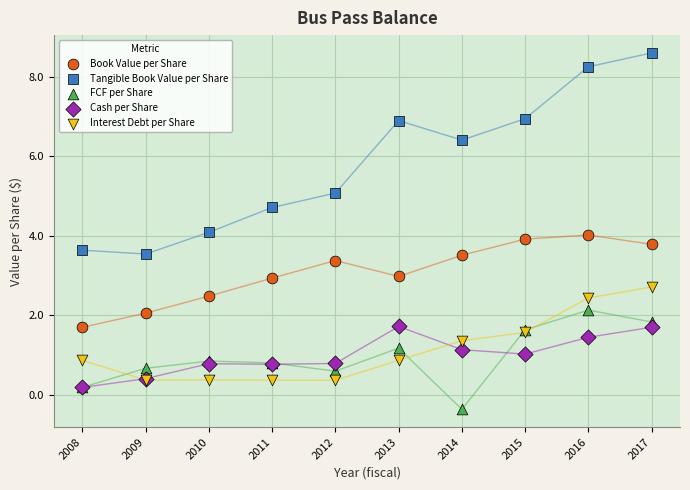

Which series contains the lowest Y value?

FCF per Share